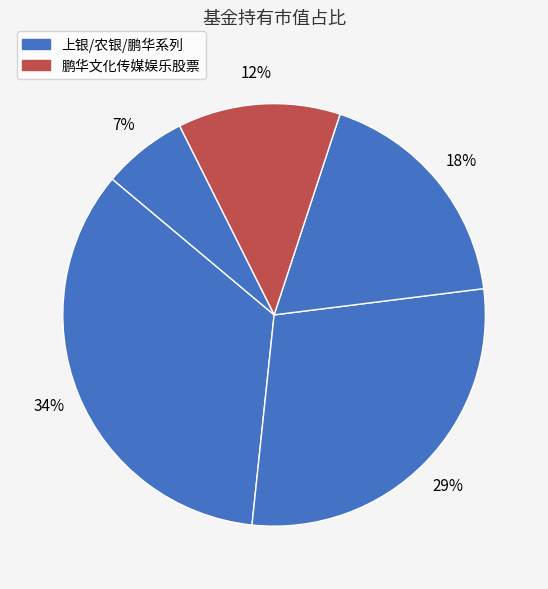

Count the number of slices in the pie.

5